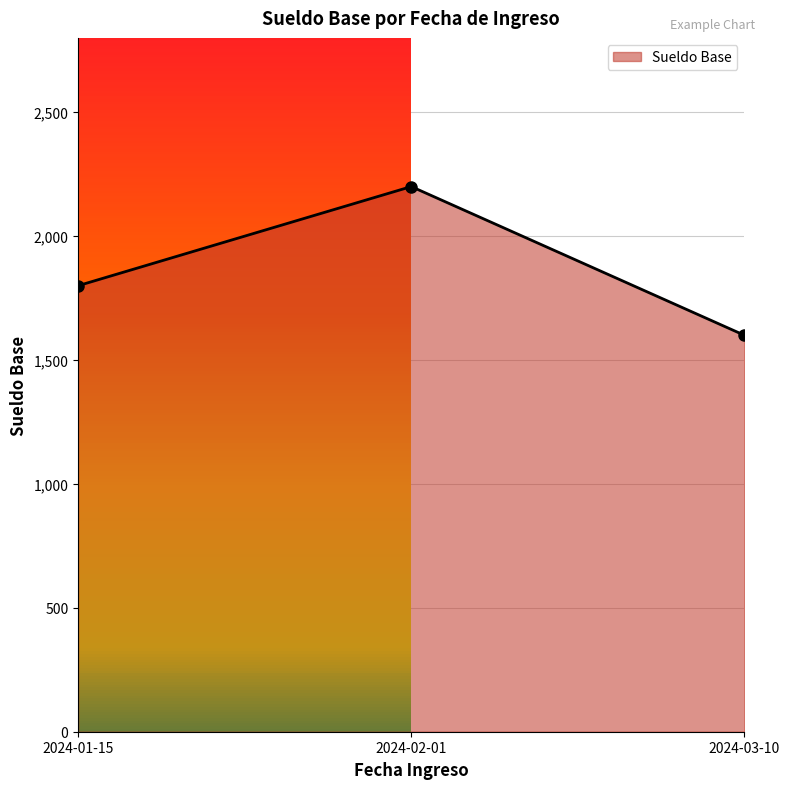

Reading left to right, what are all the values shown in this chart?

2024-01-15=1800	2024-02-01=2200	2024-03-10=1600